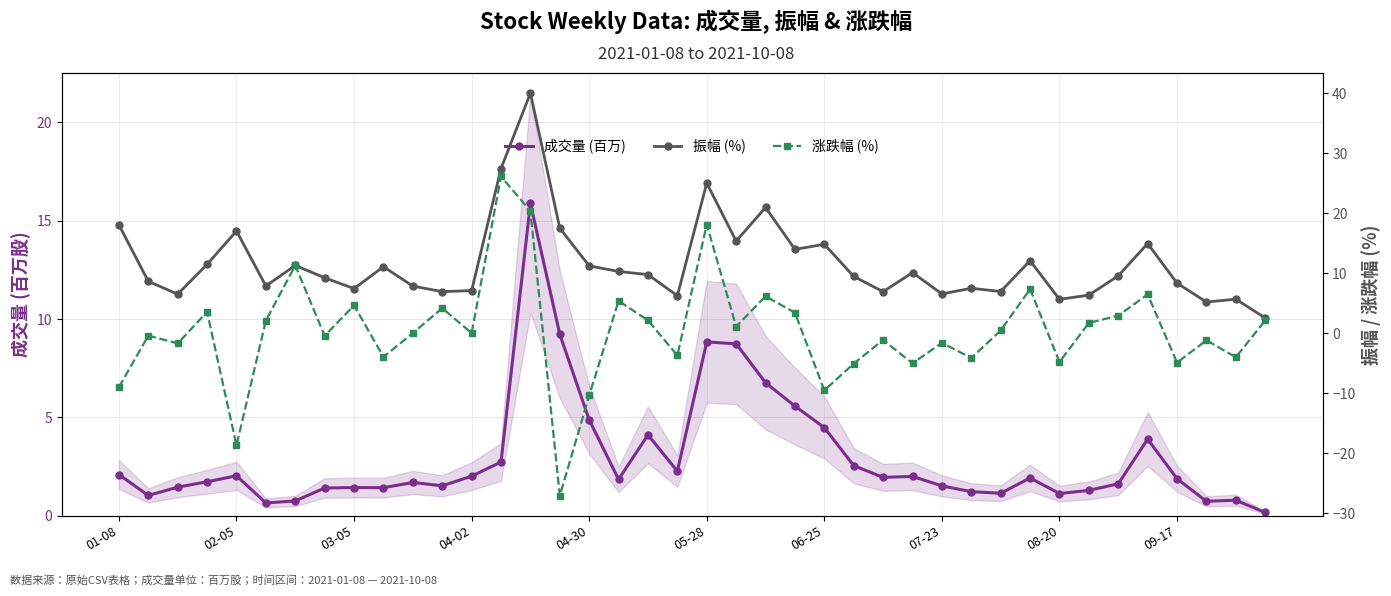

What is the sum of all 涨跌幅 (%) values?

12.1